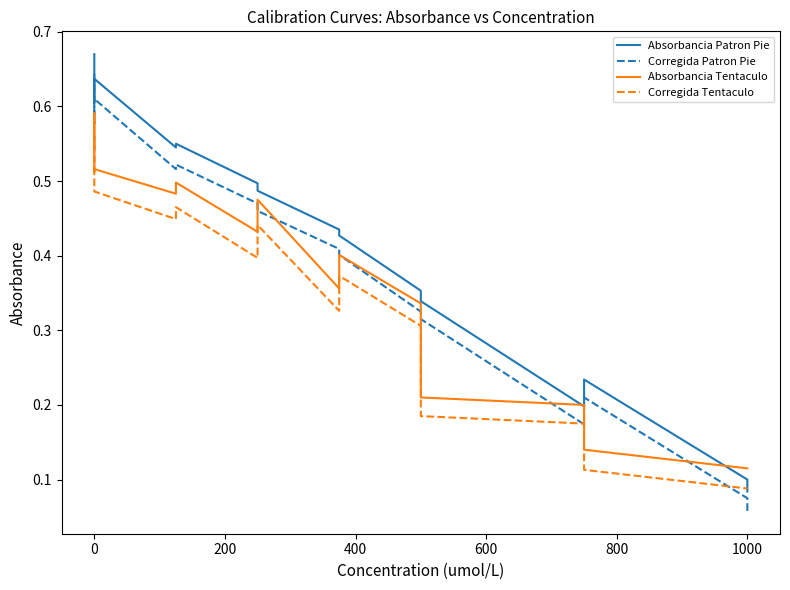

True or false: the data shows 0.1 at 1000.

False